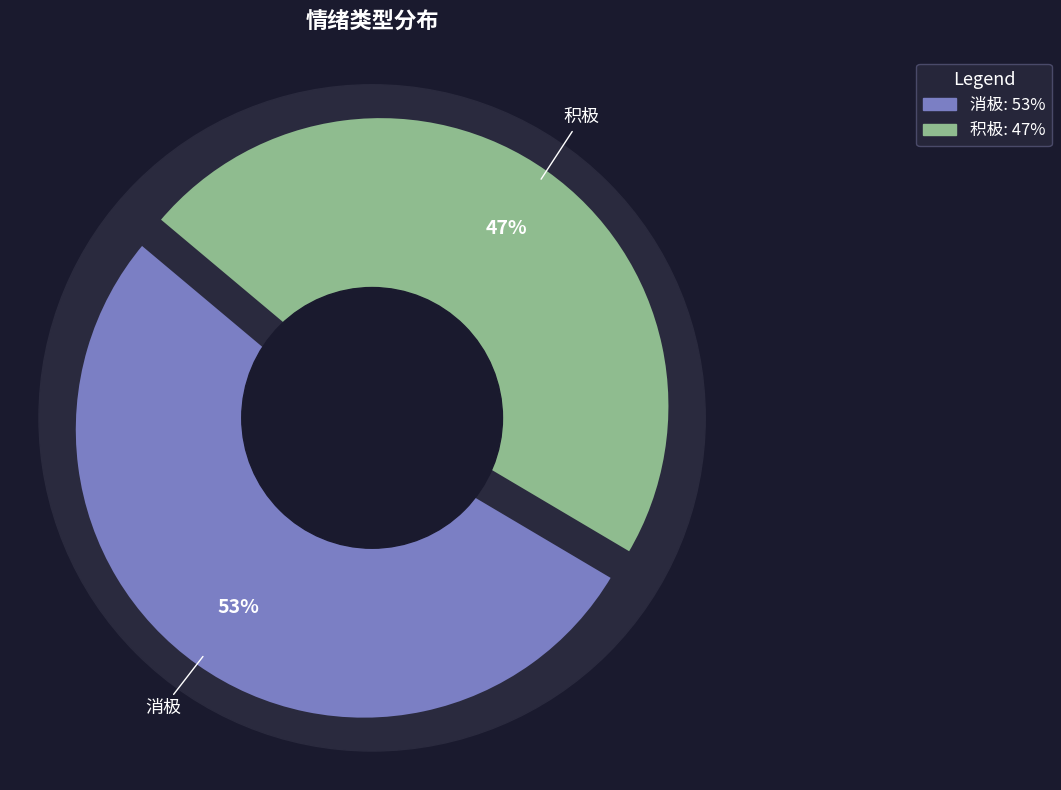

Which slice represents more than half of the pie?

消极